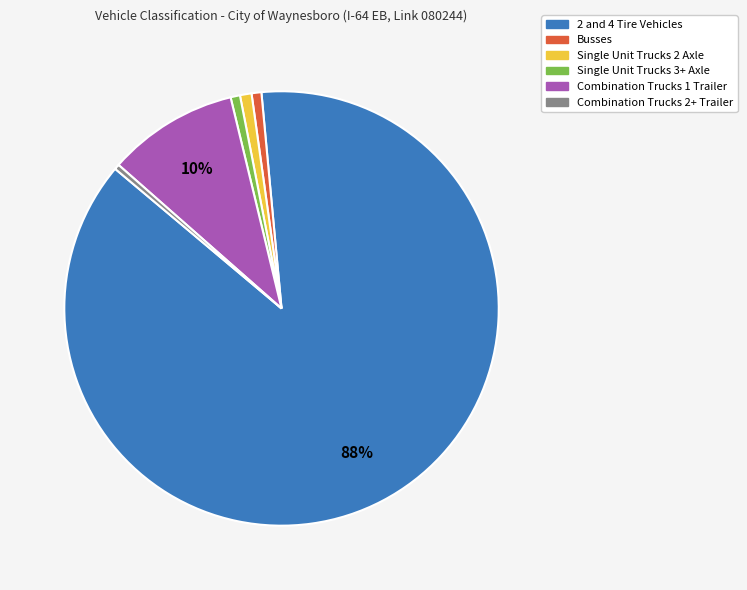

Which category has the biggest portion of the pie?

2 and 4 Tire Vehicles